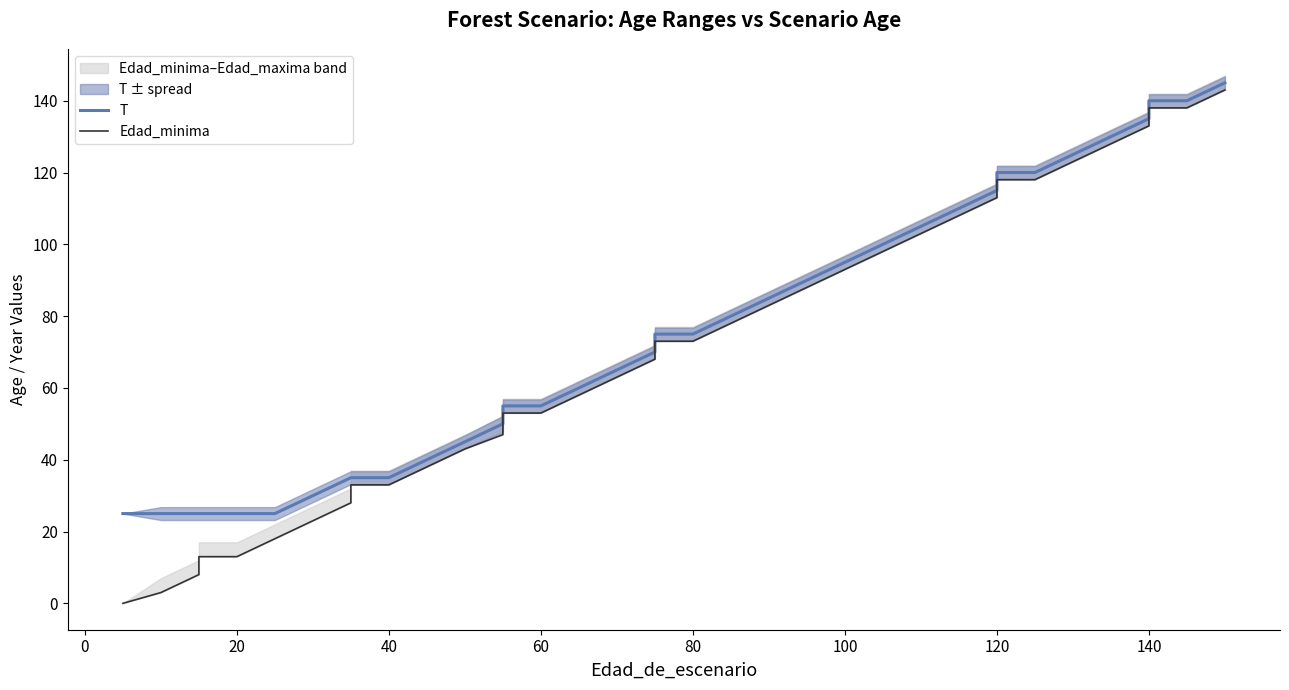

Is the value of Edad_minima at 80 greater than the value of T at 80?

No